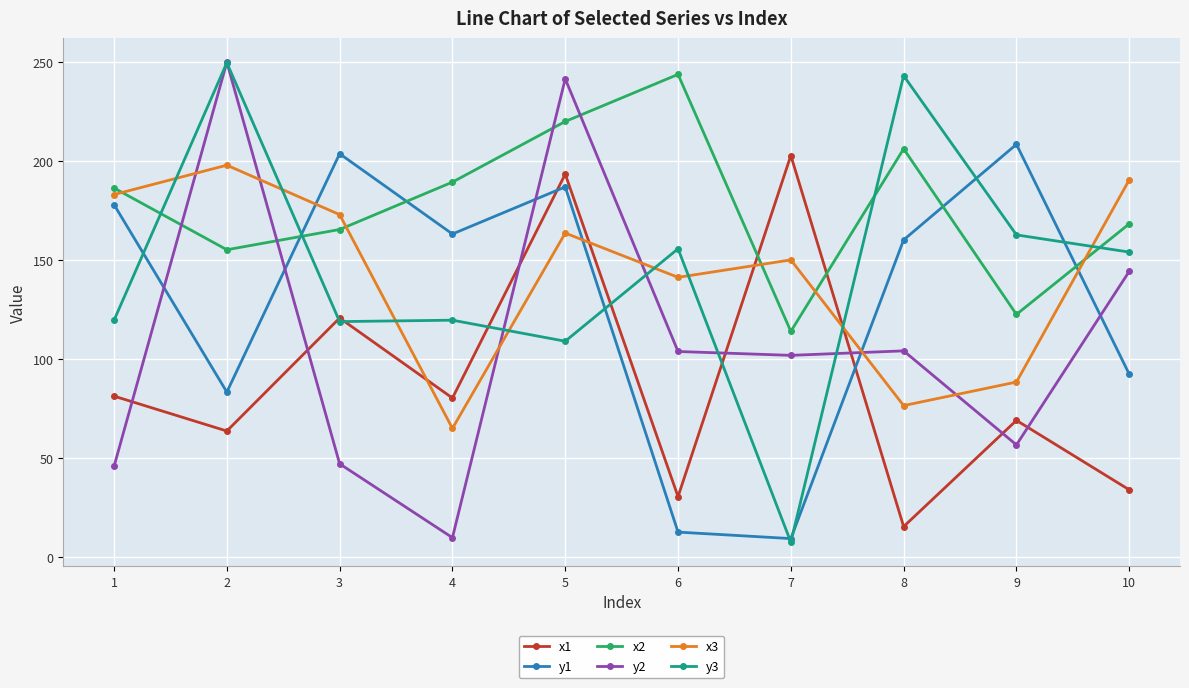

Which category has the highest value across all series?

2